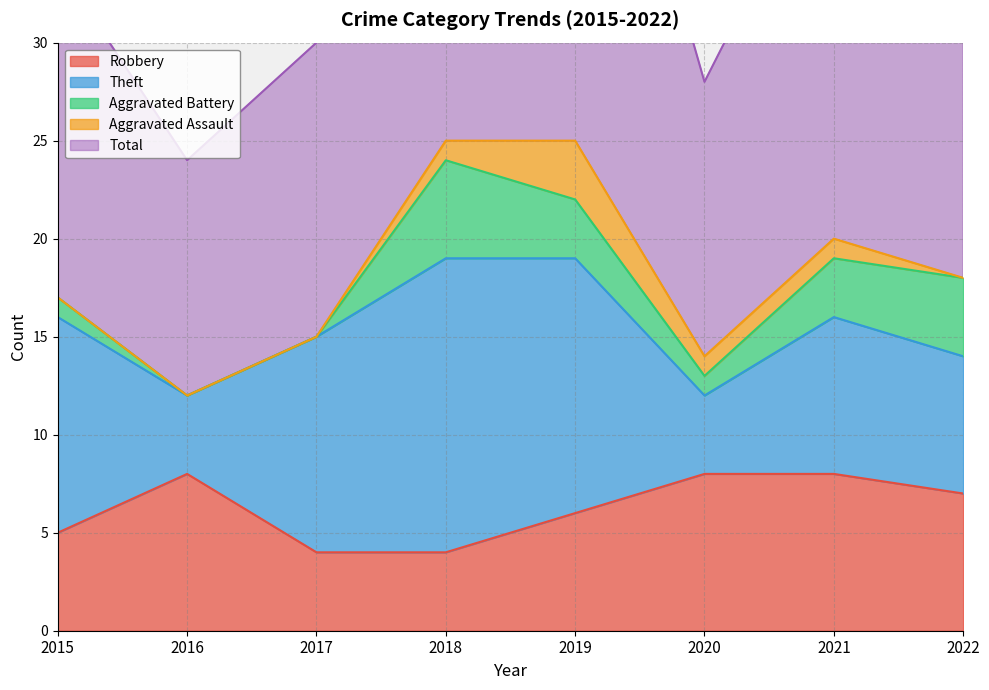

What is the value of the Theft point at the 3rd from the left?

11